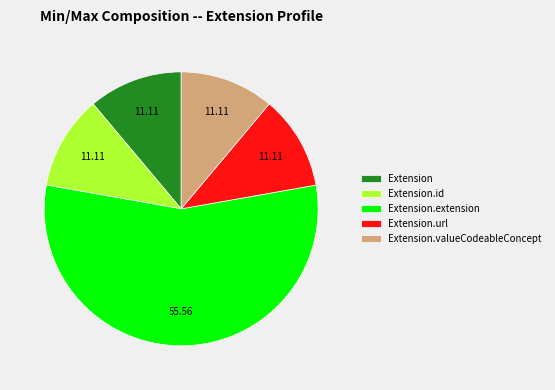

Is it true that Extension is 1% of the pie?

False